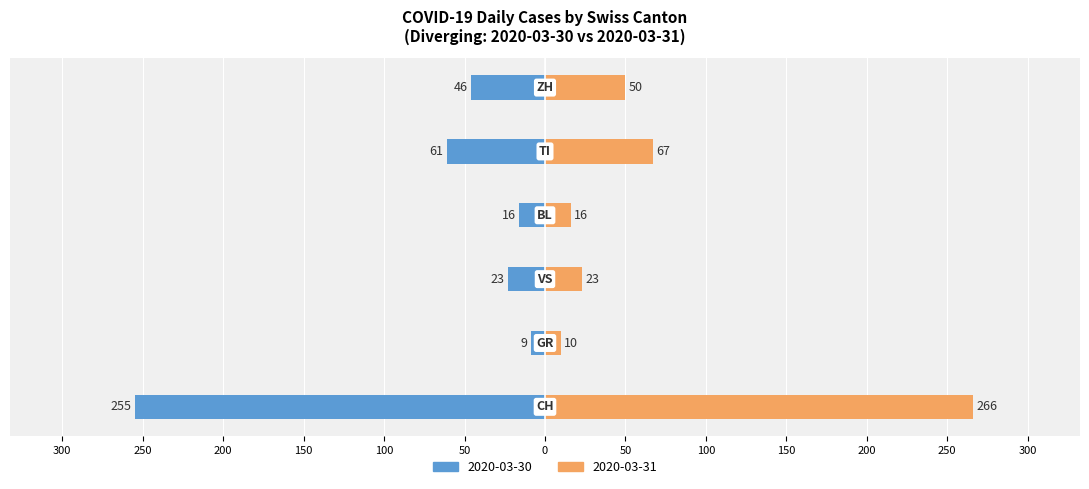

Is the value of 2020-03-31 (next day) at 200 greater than the value of 2020-03-30 (CH base) at 250?

Yes